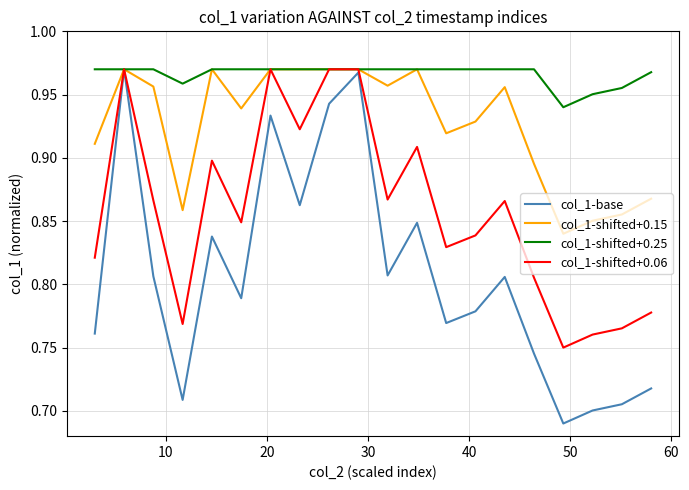

Which series has the largest range (max minus min)?

col_1-base